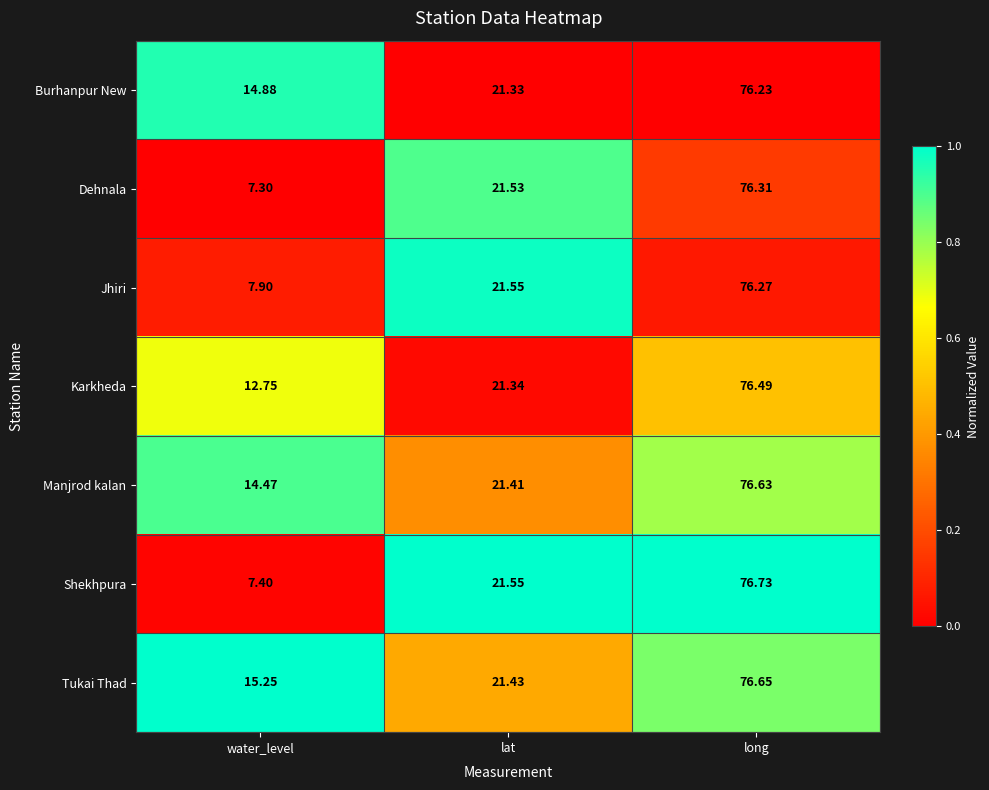

Which category has the lowest value across all series?

water_level